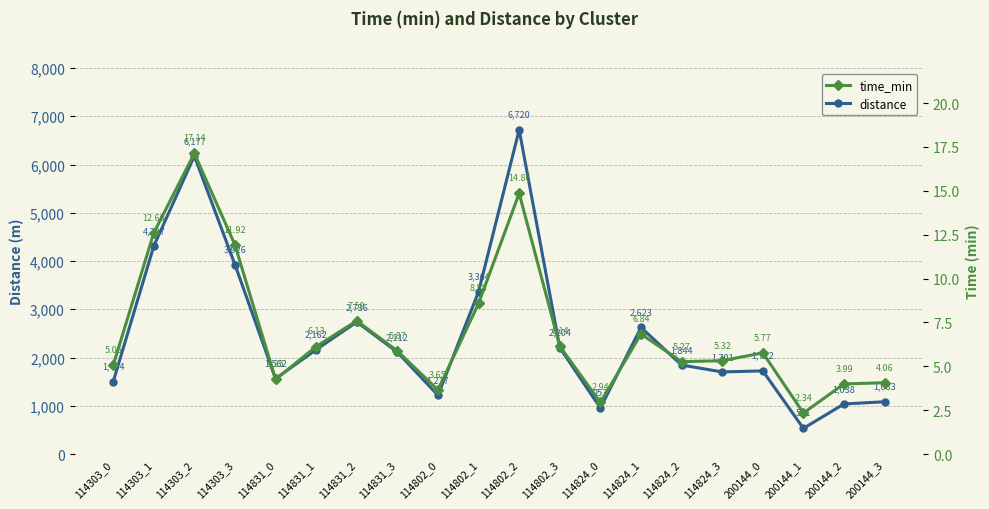

What value does the distance series have at 114303_0?

1494.3